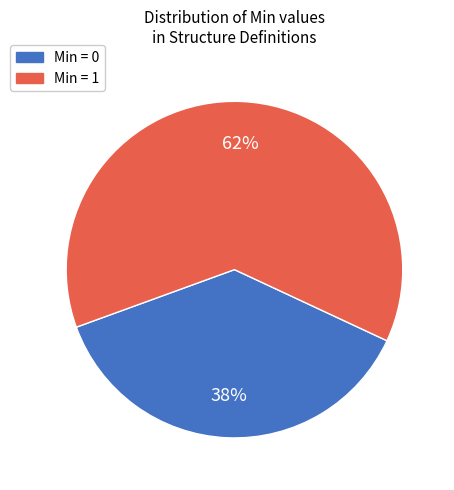

How many segments does this pie chart have?

2